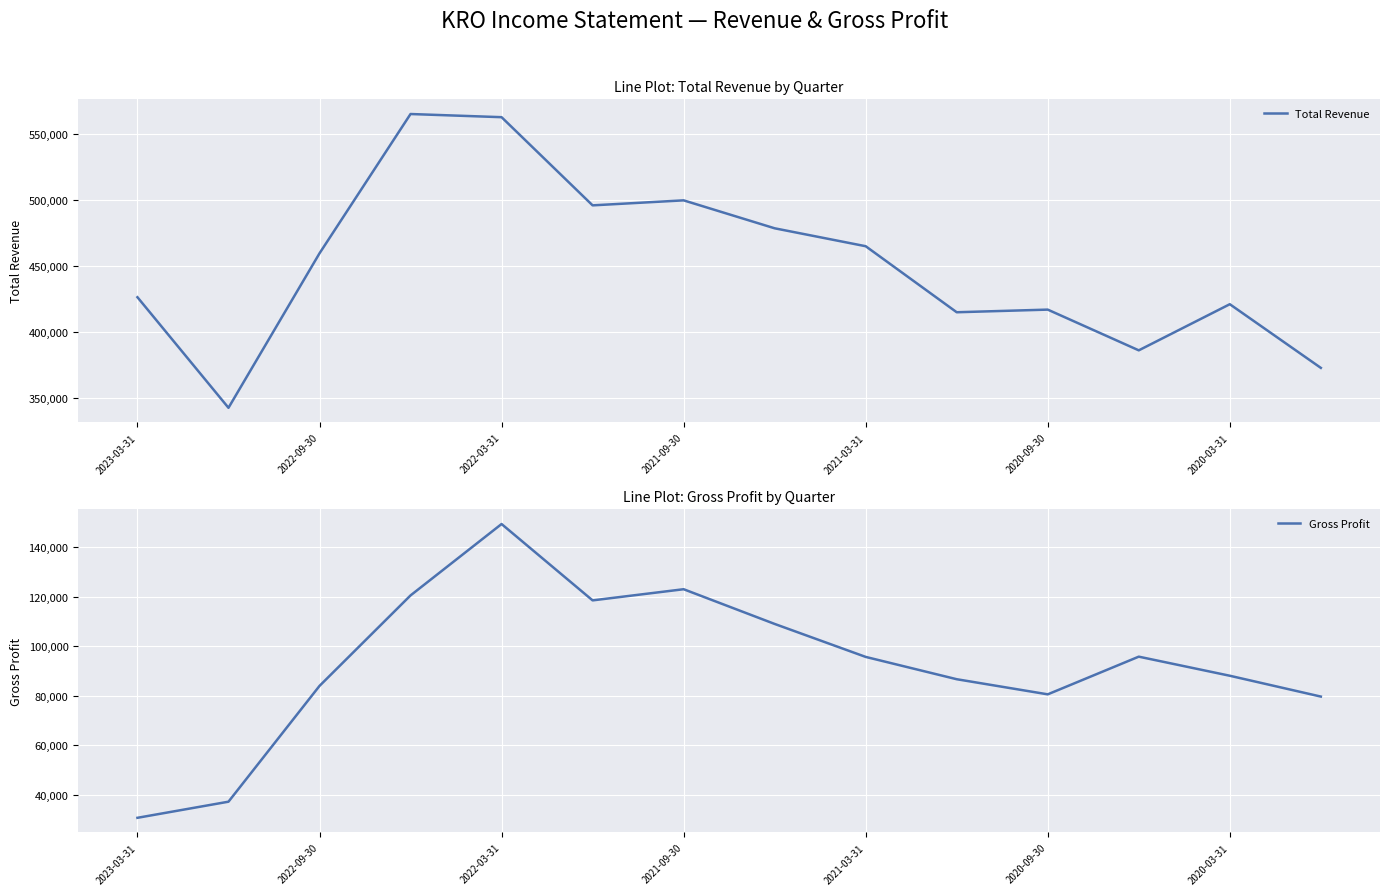

What is the average value of the Total Revenue series?

450529